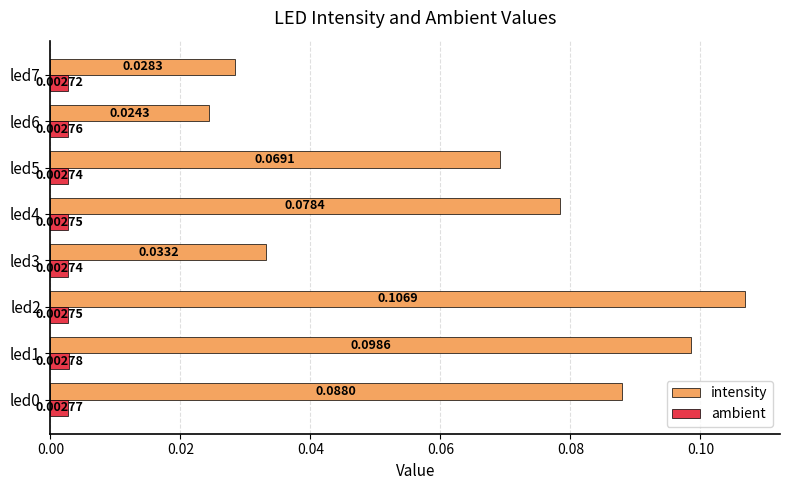

Between led6 and led7, which series saw the biggest shift?

intensity